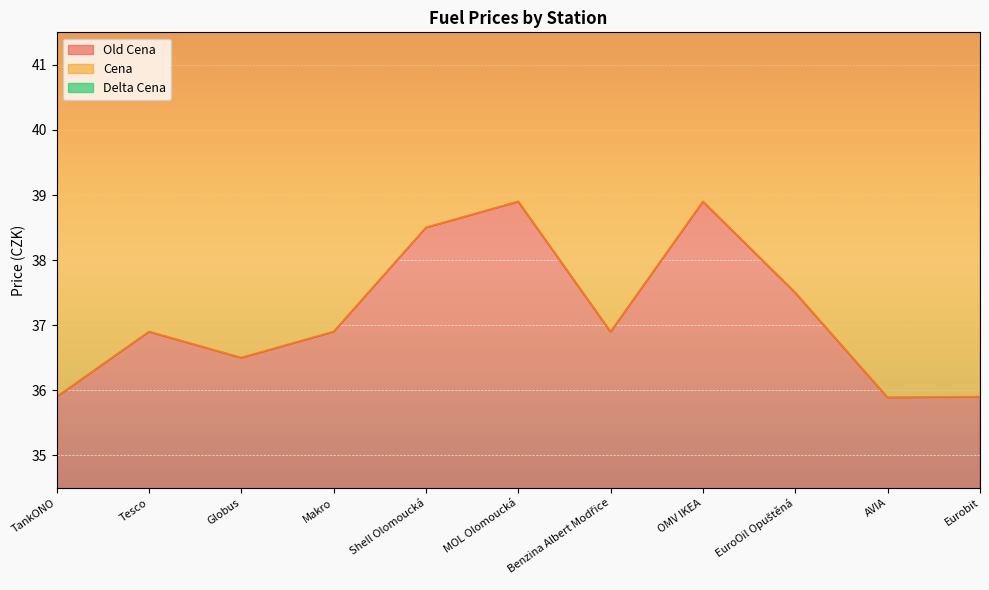

True or false: Cena has a value of 49.8 at TankONO.

False